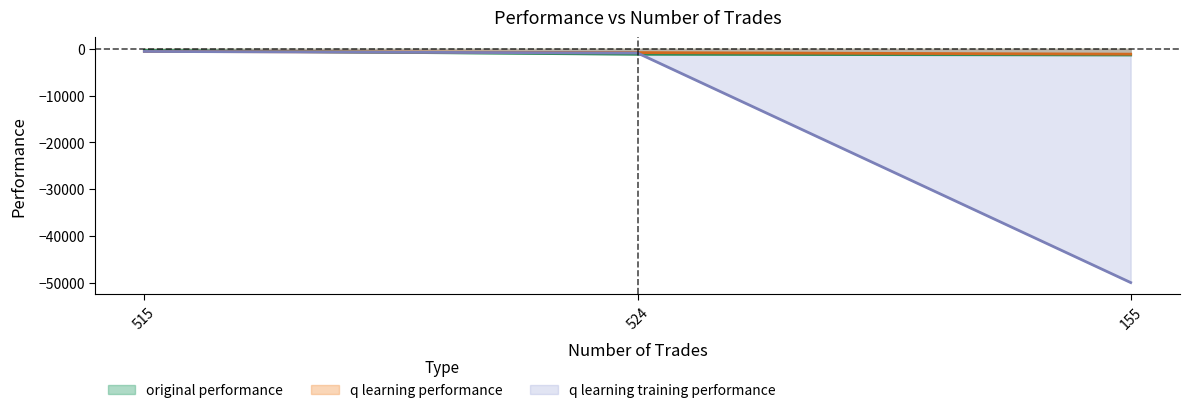

What is the minimum value for q learning training performance?

-50000.0